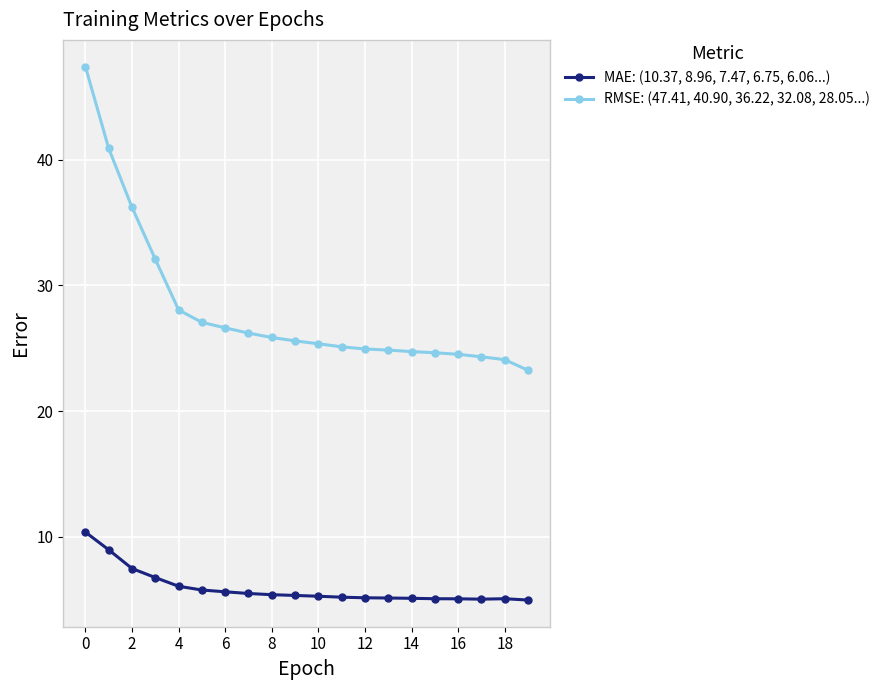

What is the average value of the MAE: (10.37, 8.96, 7.47, 6.75, 6.06...) series?

5.9